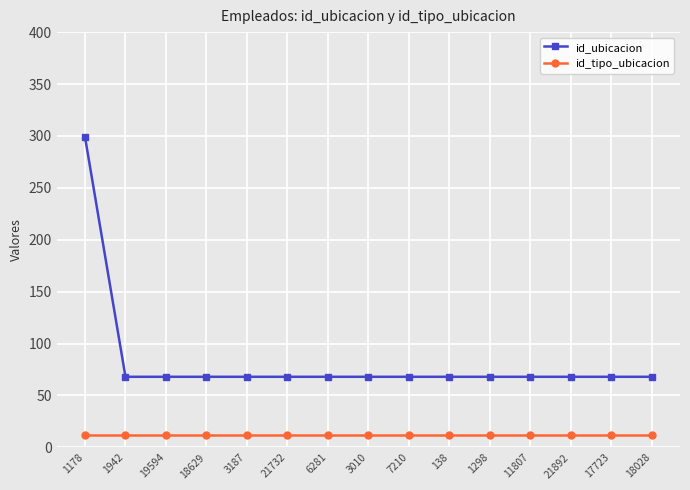

What is the minimum value shown in the chart?

12